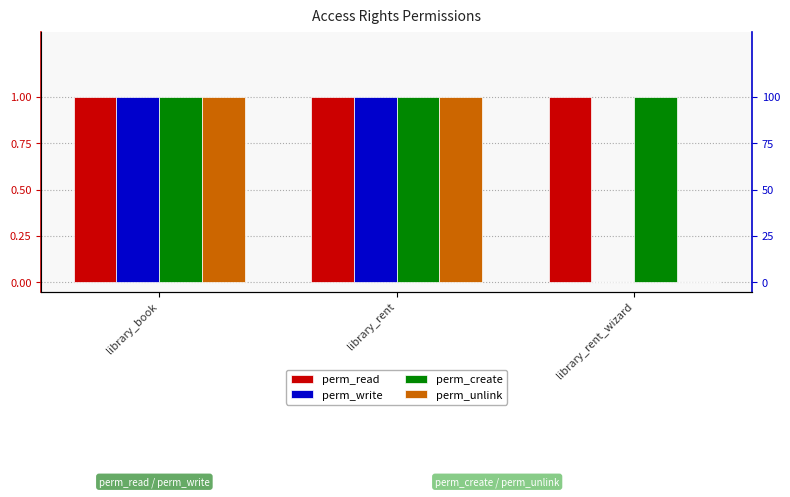

True or false: perm_create has a value of 1 at library_rent.

True